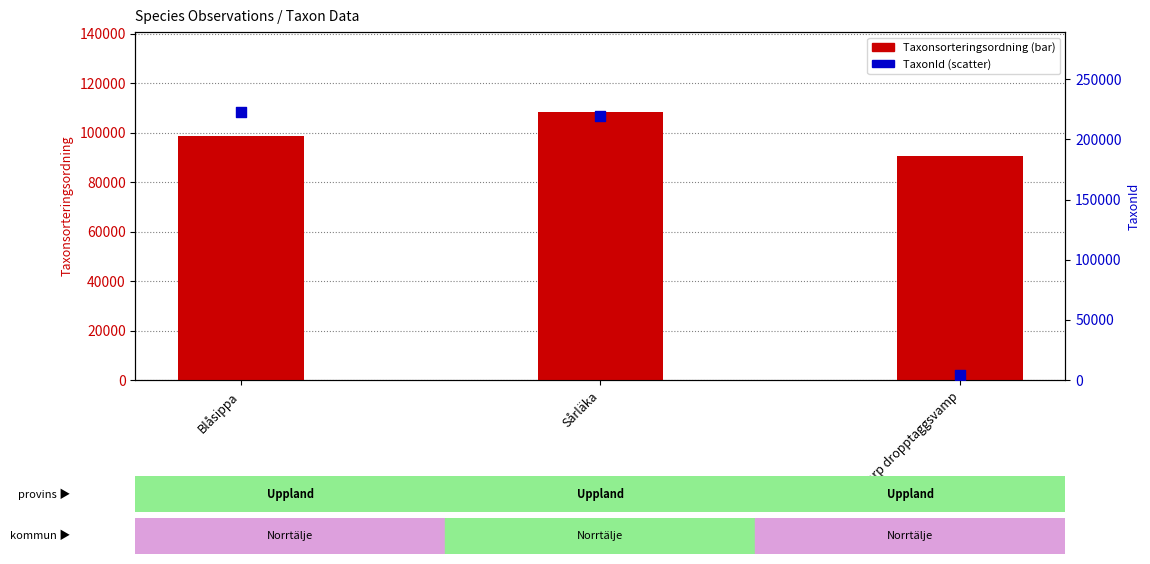

What are all the series names shown in the legend?

Taxonsorteringsordning, TaxonId